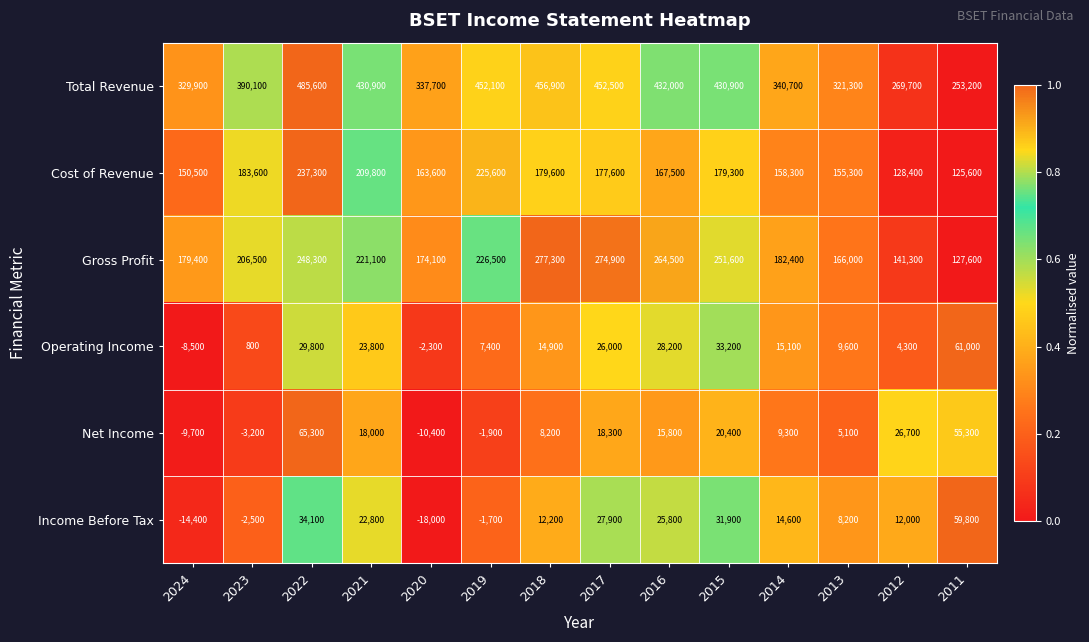

Which series has the largest total across all categories?

Total Revenue